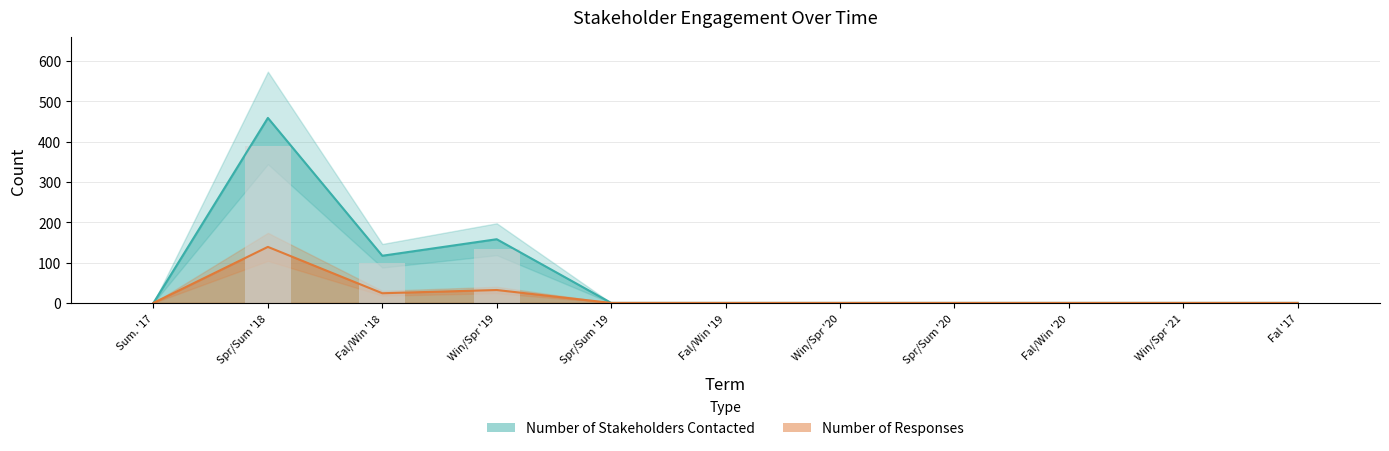

Which has a higher value, Spr/Sum '20 or Fal/Win '20?

Spr/Sum '20